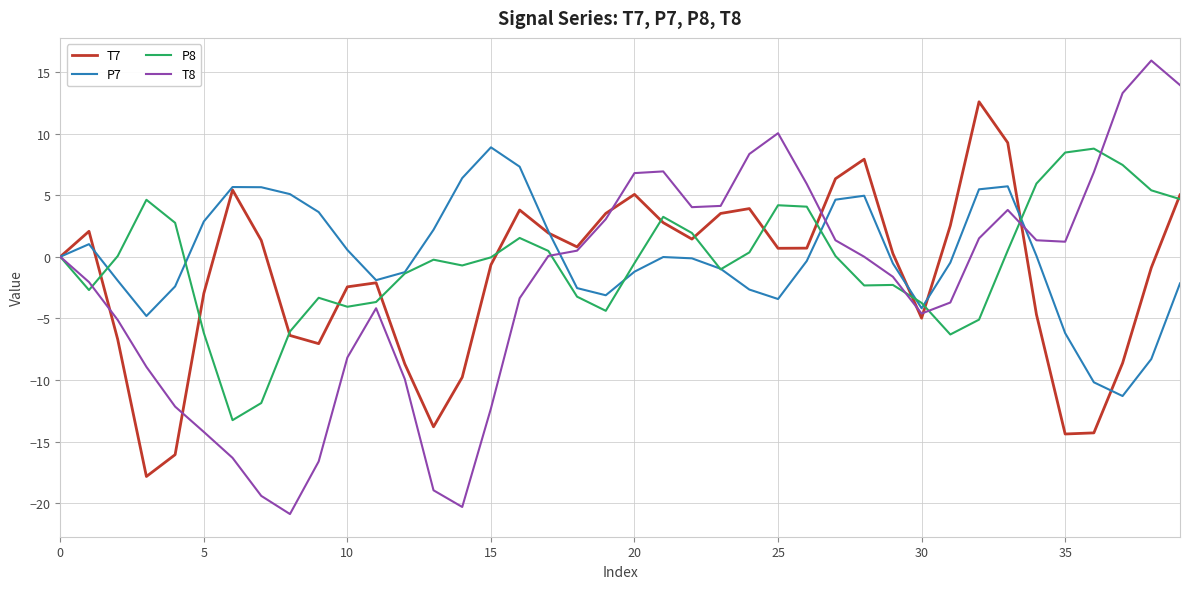

What are all the series names shown in the legend?

T7, P7, P8, T8